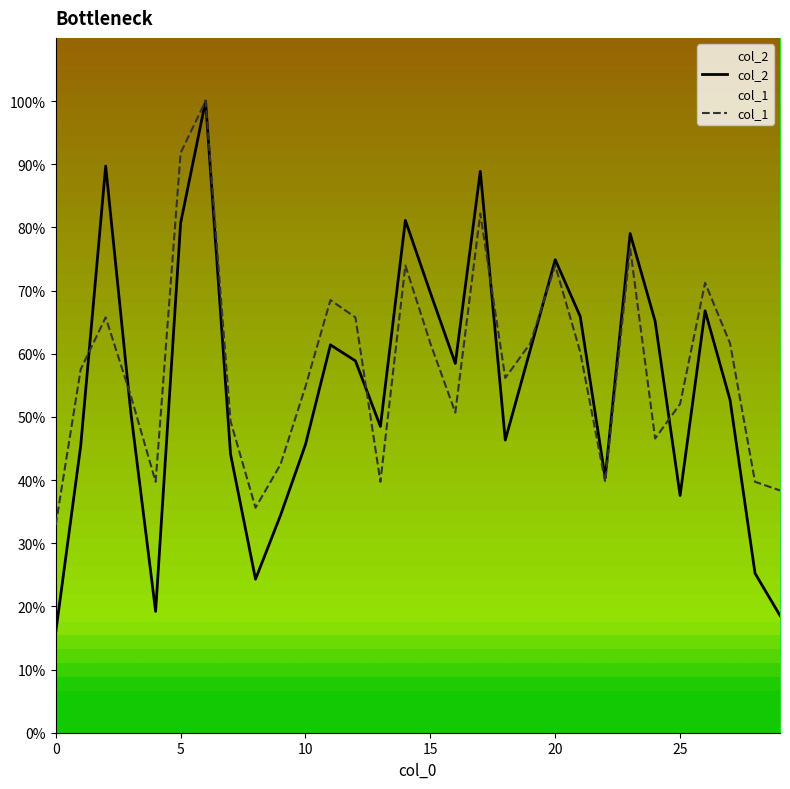

Reading left to right, transcribe all the data shown in this chart.

col_2: 15.9	45.4	89.7	50.9	19.2	80.7	100.0	44.1	24.3	34.4	45.6	61.4	58.9	48.5	81.1	69.7	58.5	88.9	46.3	60.6	74.9	65.9	40.4	79.0	65.2	37.6	66.8	52.7	25.2	18.5
col_1: 32.9	57.5	65.8	53.4	39.7	91.8	100.0	49.3	35.6	42.5	54.8	68.5	65.8	39.7	74.0	61.6	50.7	82.2	56.2	61.6	74.0	60.3	39.7	76.7	46.6	52.1	71.2	61.6	39.7	38.4